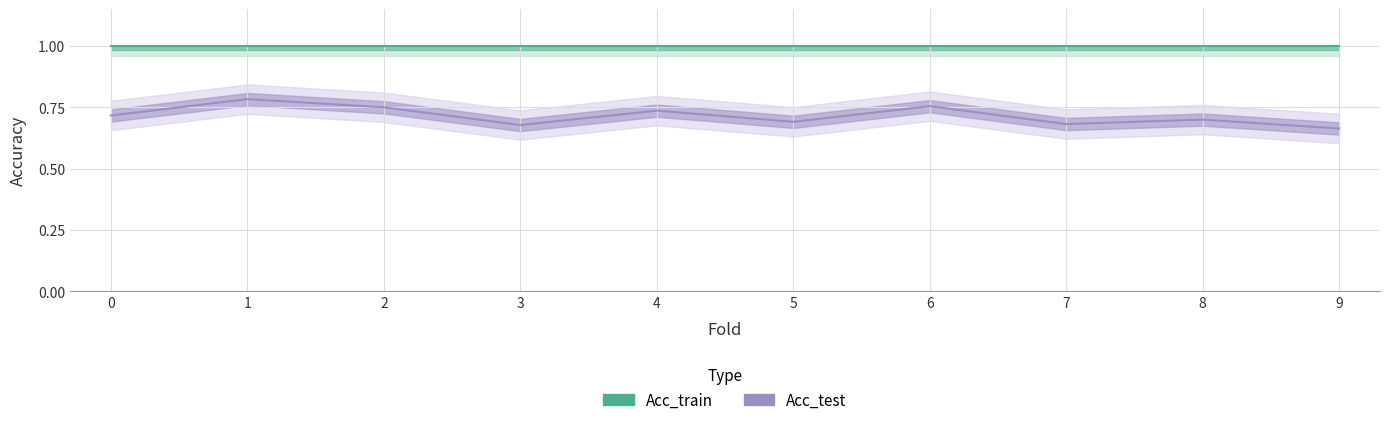

The Acc_test series shows 0.8 at 6. True or false?

True